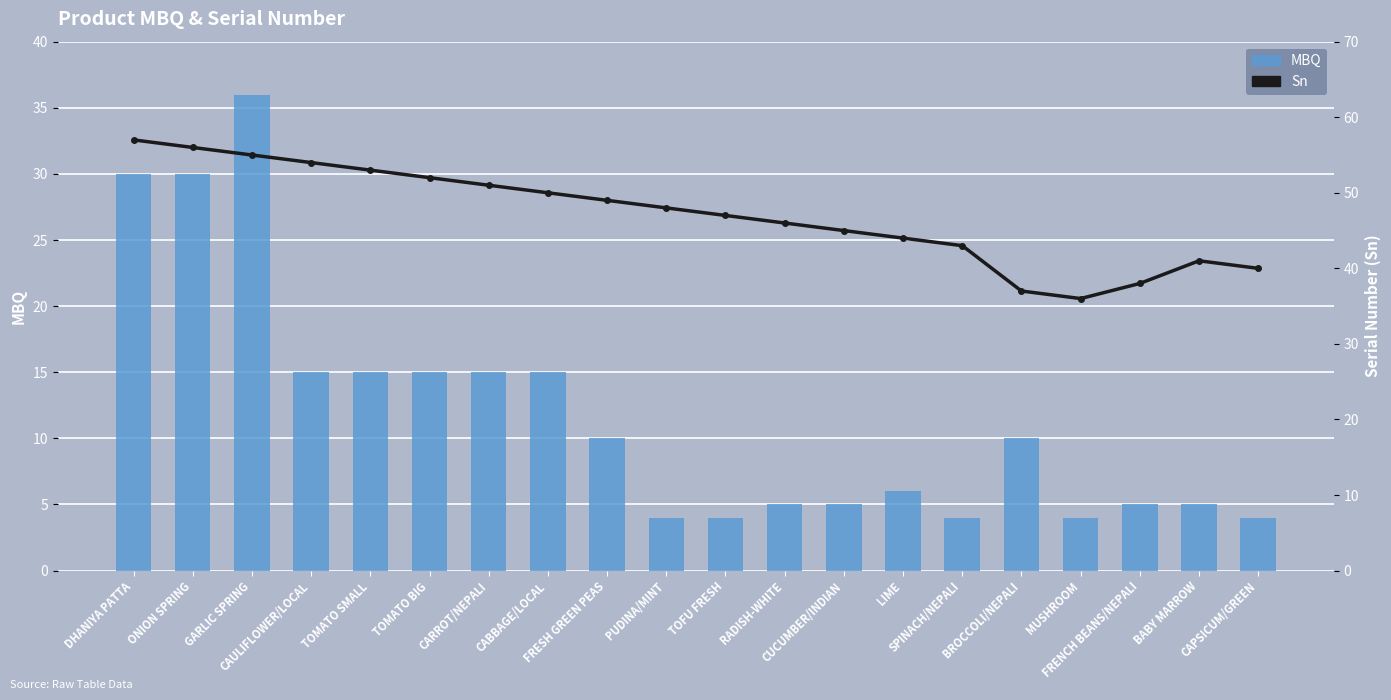

How many series are shown in this chart?

2